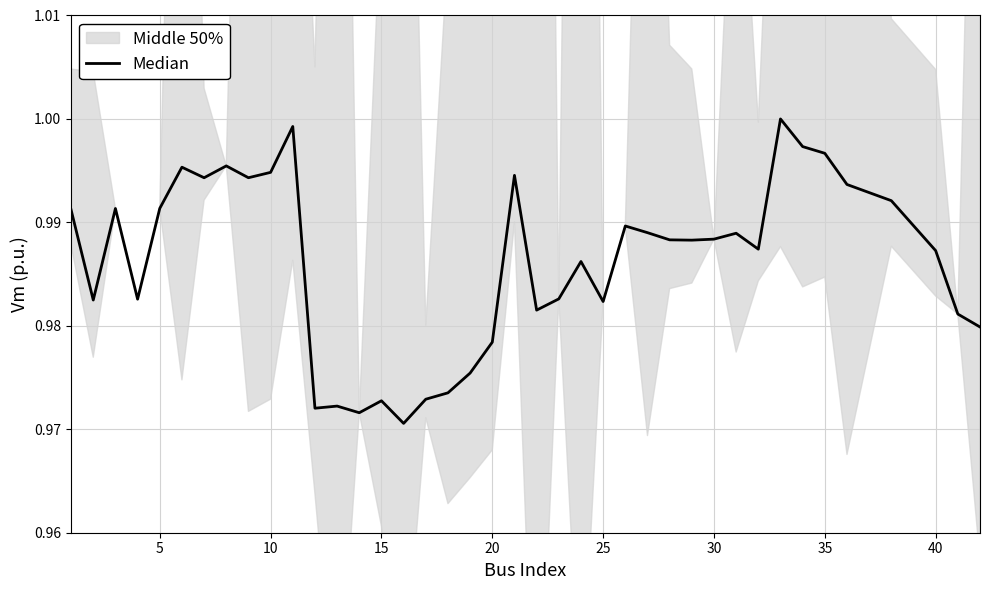

How many points are lower than both their immediate neighbors (excluding endpoints)?

11